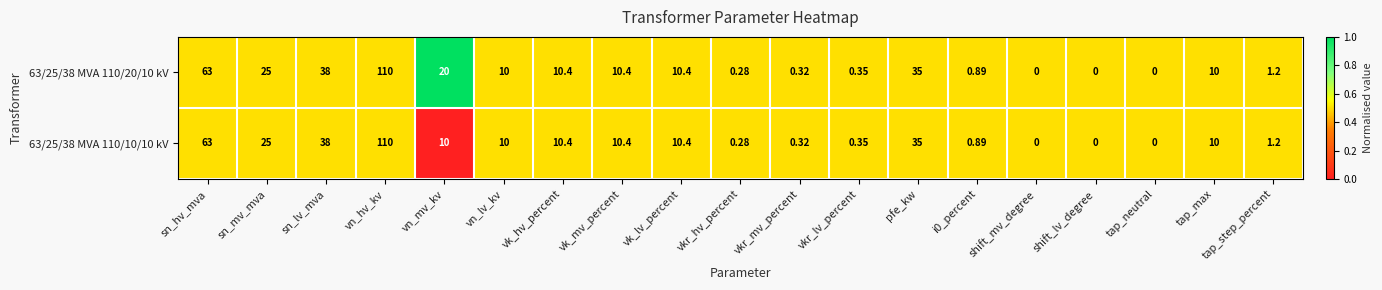

At which label does 63/25/38 MVA 110/20/10 kV reach its peak?

vn_hv_kv